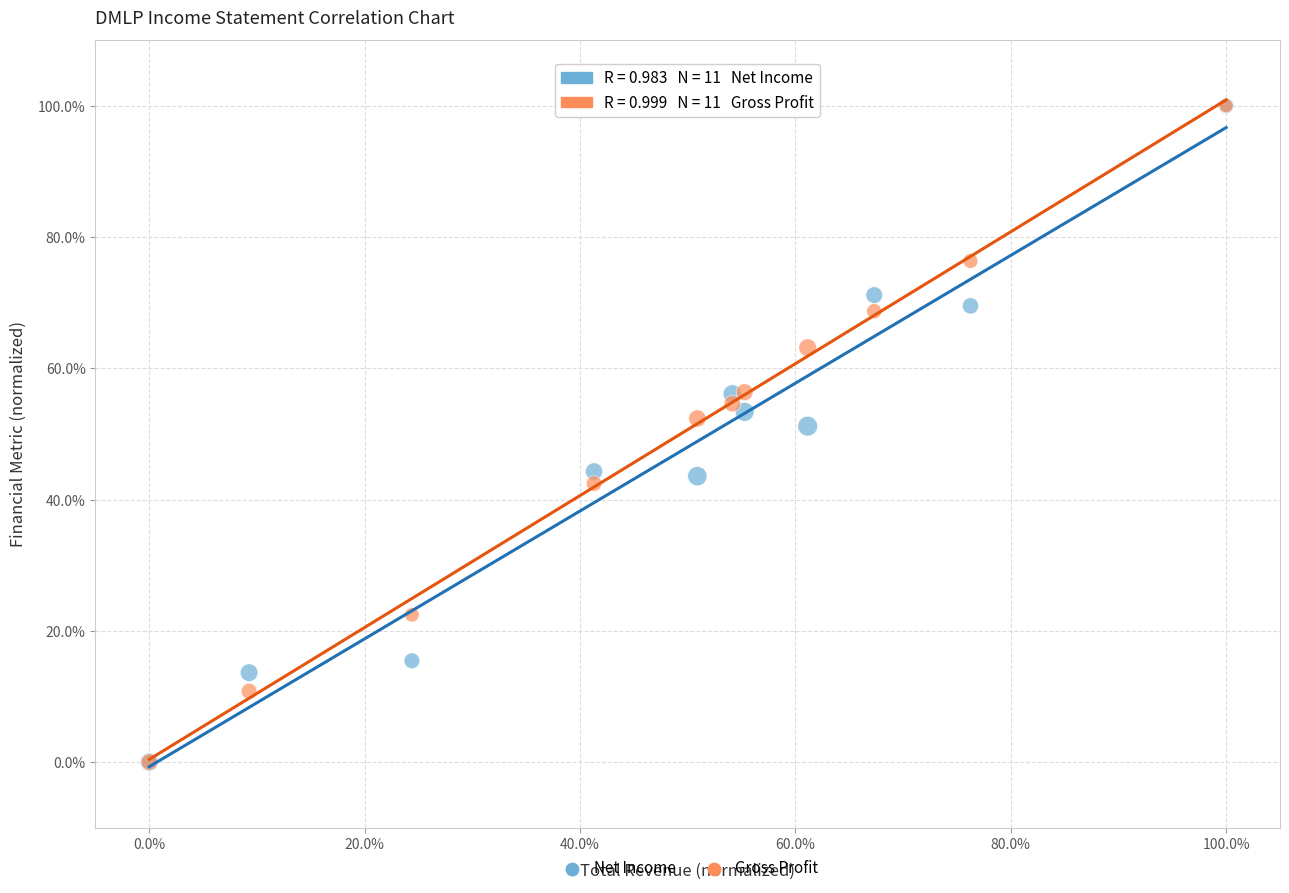

What are all the series names shown in the legend?

Net Income, Gross Profit